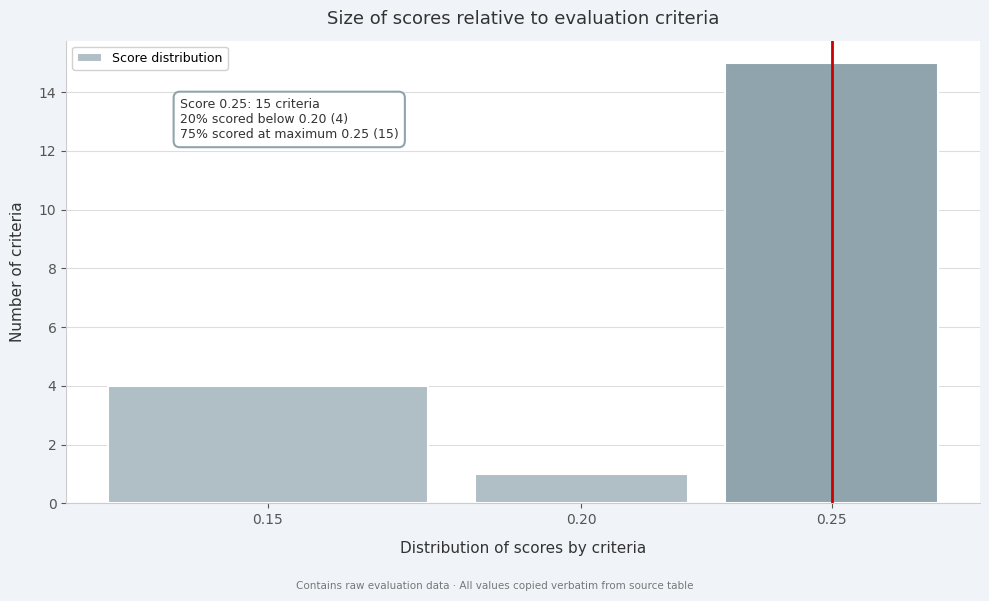

Reading left to right, what are all the values shown in this chart?

4	1	15